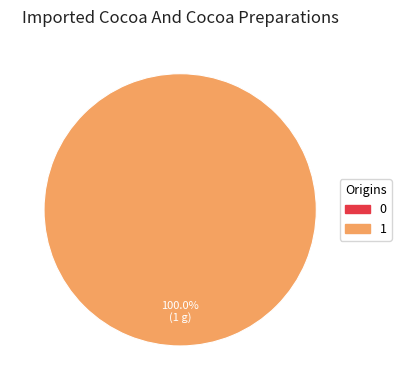

What is the majority slice?

1